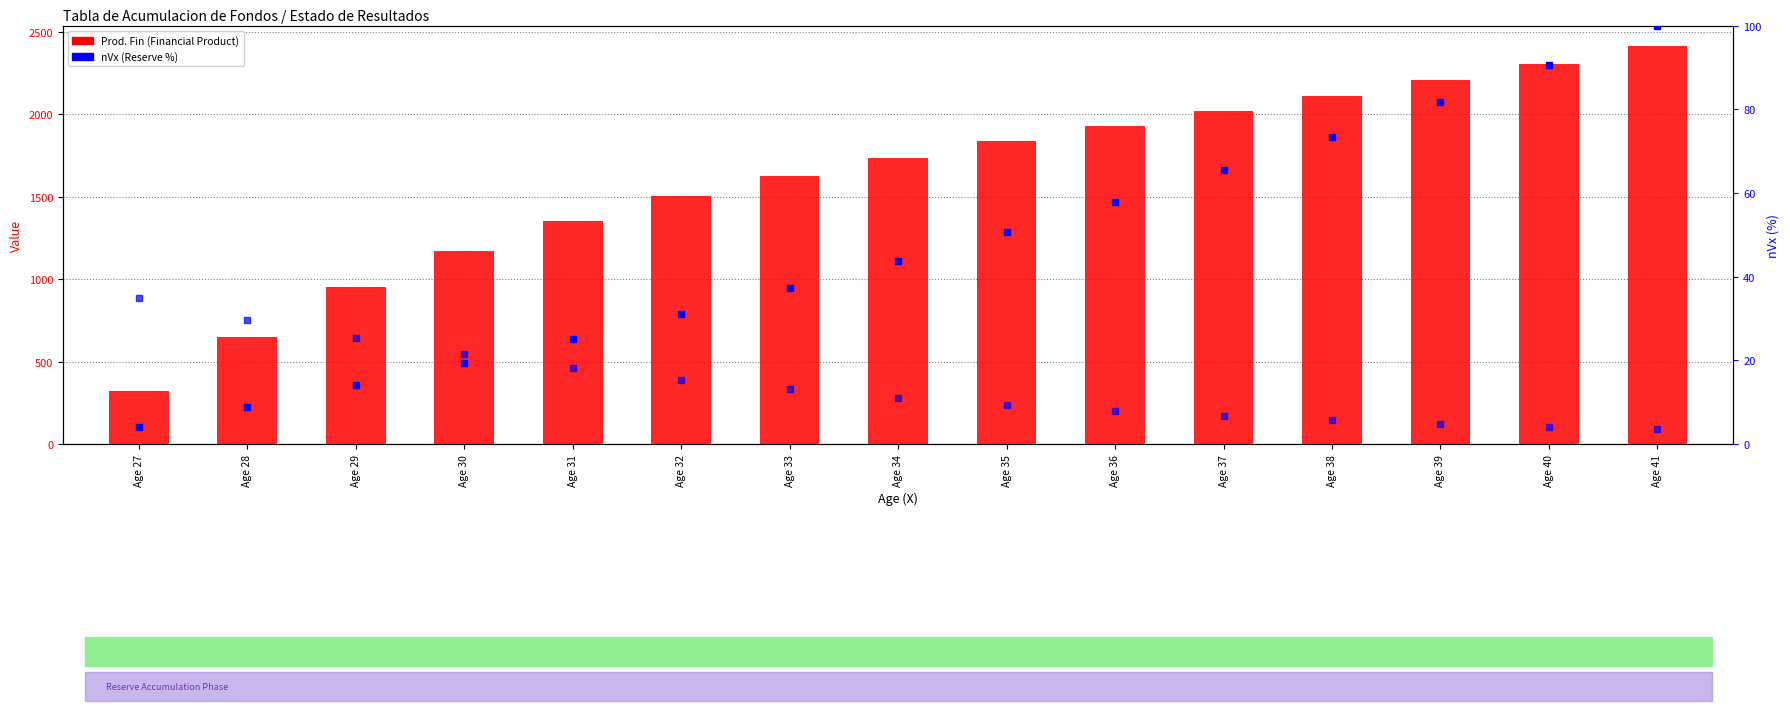

Which series has the largest total across all categories?

Prod. Fin